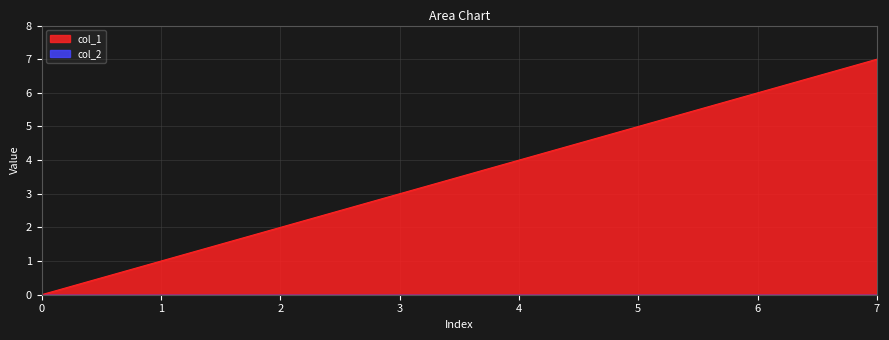

How many positive values are there?

7